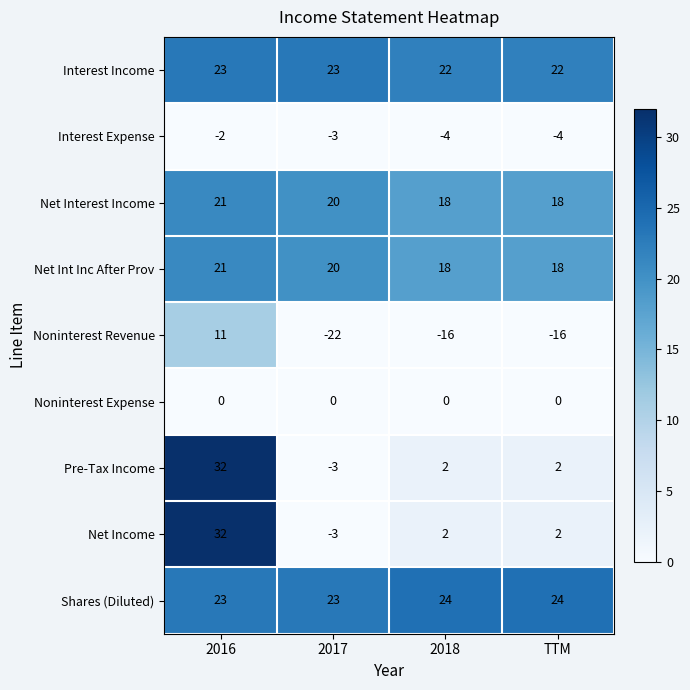

What value does the Net Int Inc After Prov series have at 2016?

21